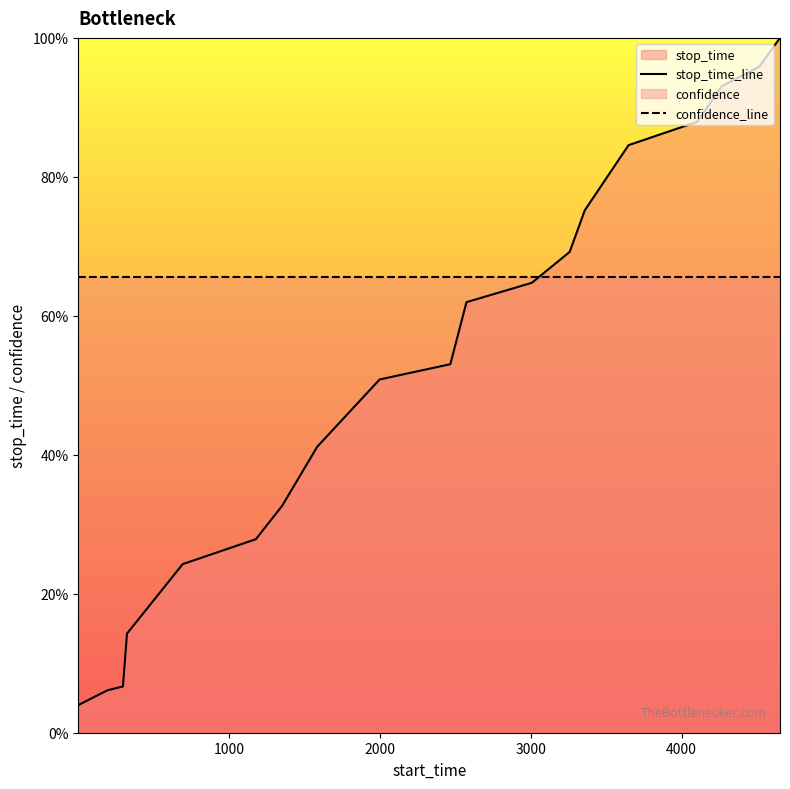

Reading left to right, what are all the values shown in this chart?

stop_time_line: 4.0	6.1	6.7	14.3	24.3	27.8	32.7	41.2	50.8	53.0	62.0	64.7	67.1	69.2	75.2	84.6	87.9	93.1	95.9	100.0
confidence_line: 65.6	65.6	65.6	65.6	65.6	65.6	65.6	65.6	65.6	65.6	65.6	65.6	65.6	65.6	65.6	65.6	65.6	65.6	65.6	65.6